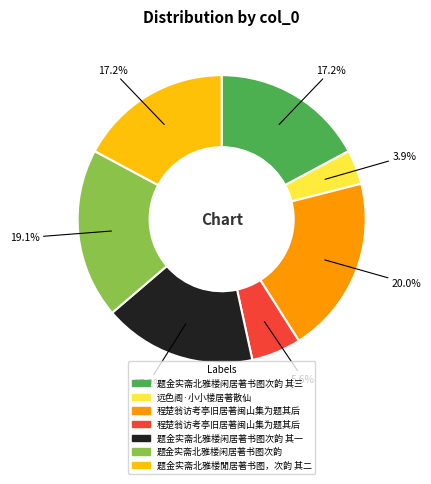

Is there any slice that represents more than half of the pie?

No